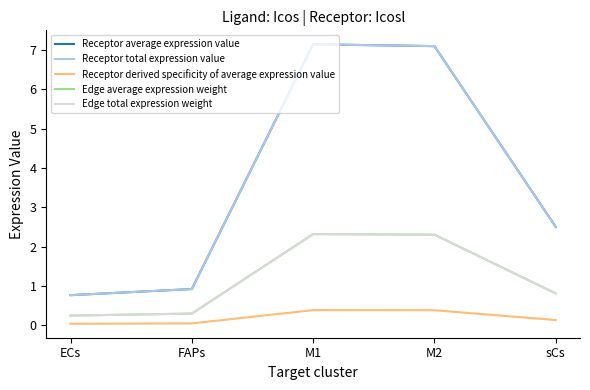

At which category is the sum across all series the highest?

M1